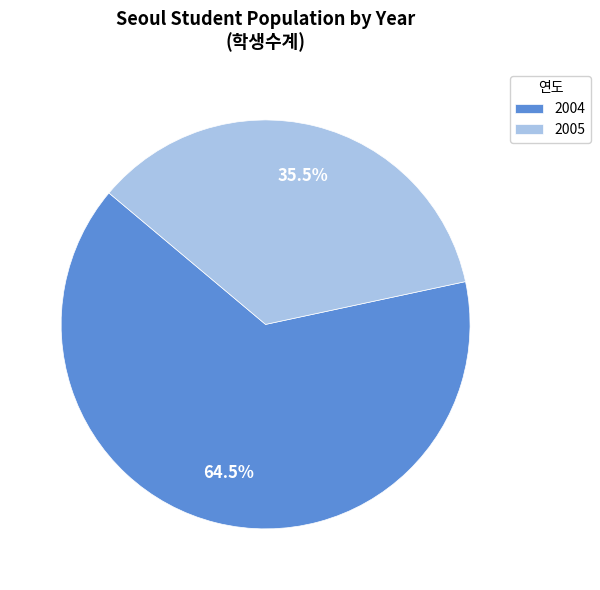

Rank the categories by value from highest to lowest.

2004, 2005